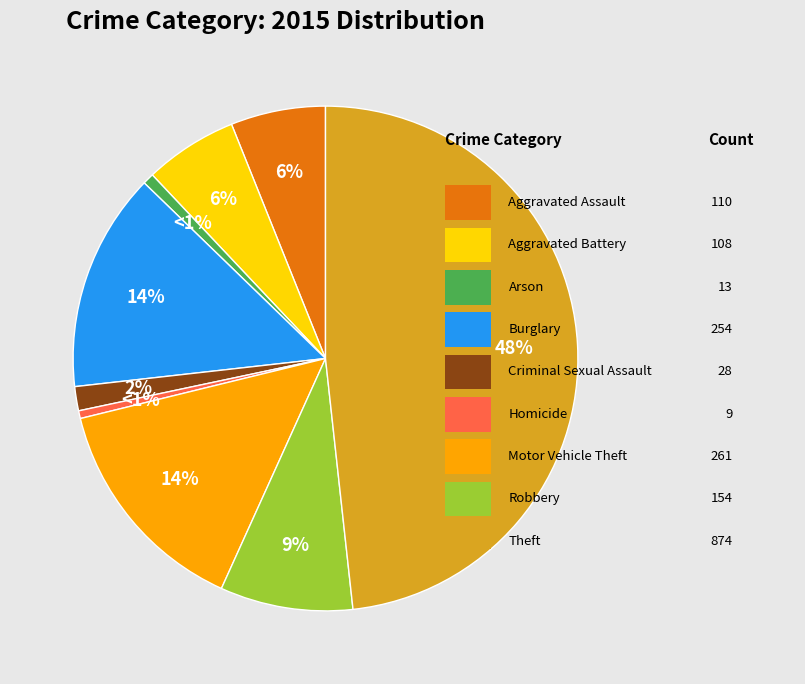

To the nearest percent, what is the difference between the largest and smallest slice percentages?

48%